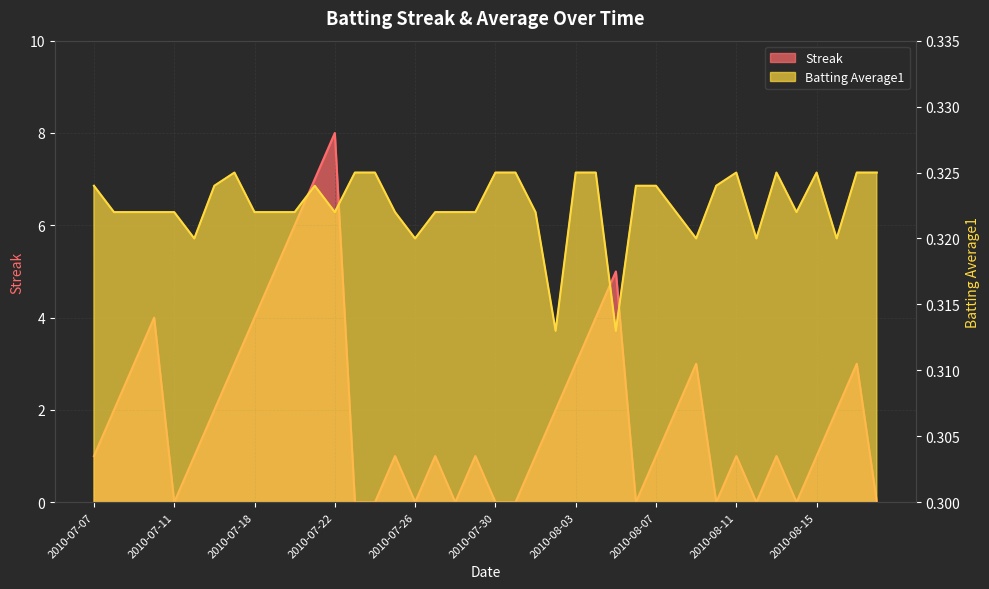

How many values in the Streak series exceed 1?

18